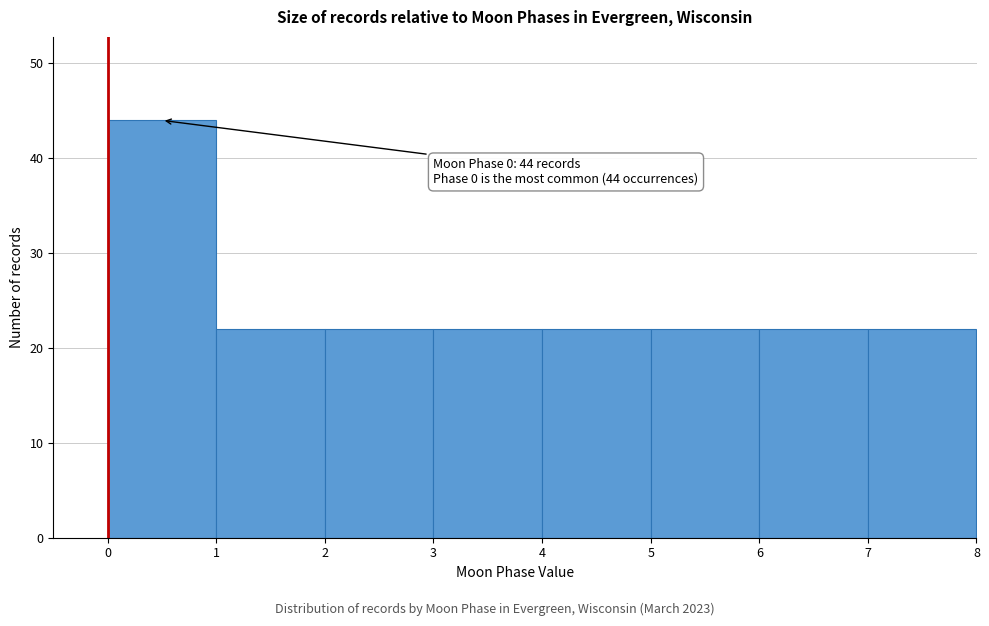

Which range on the x-axis has the tallest bar?

0 to 1